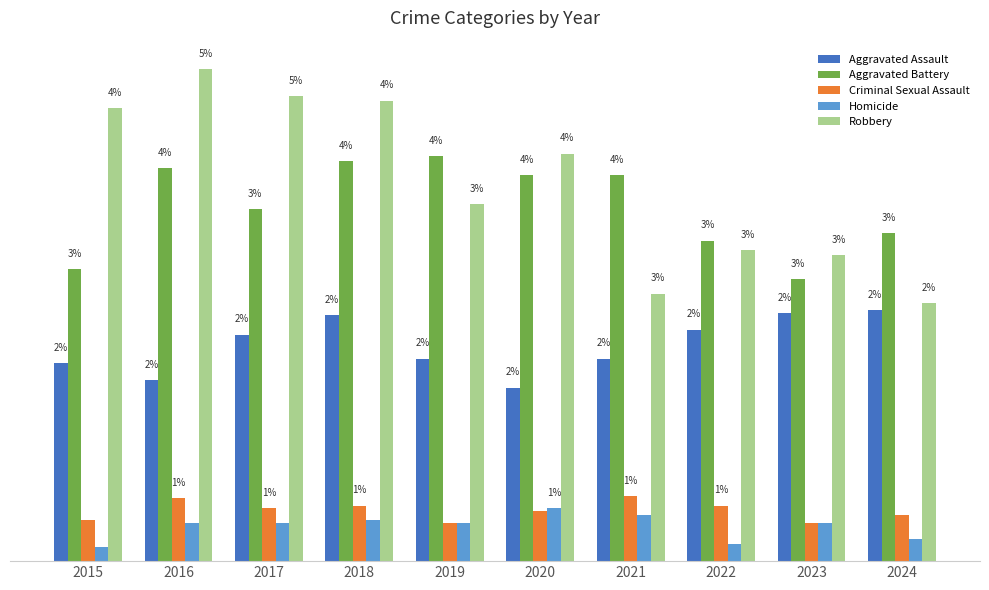

Which series has the largest range (max minus min)?

Robbery